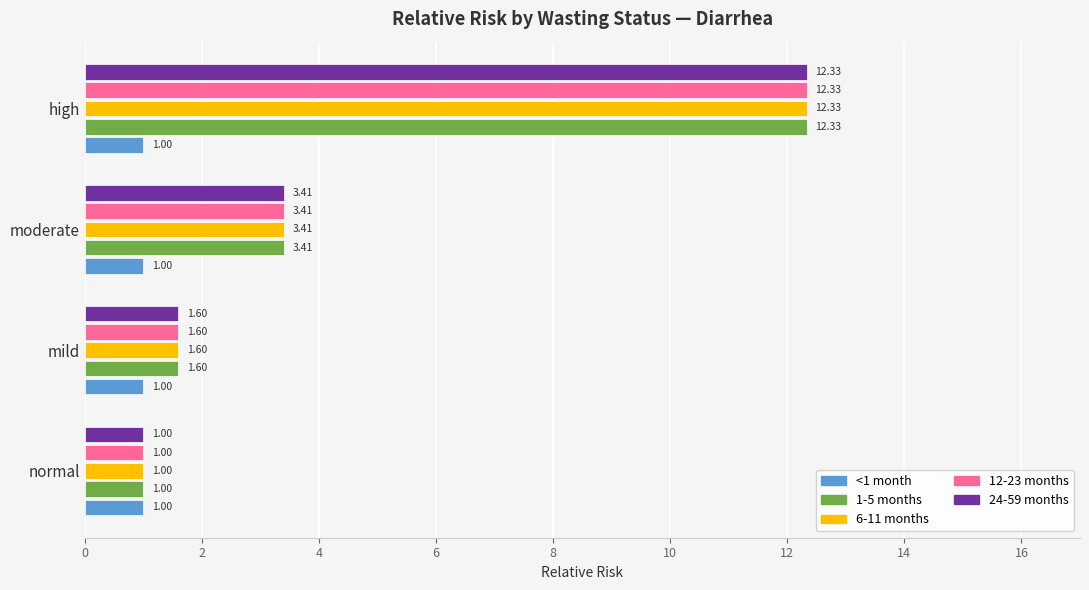

List the labels in order of 12-23 months value, largest first.

high, moderate, mild, normal